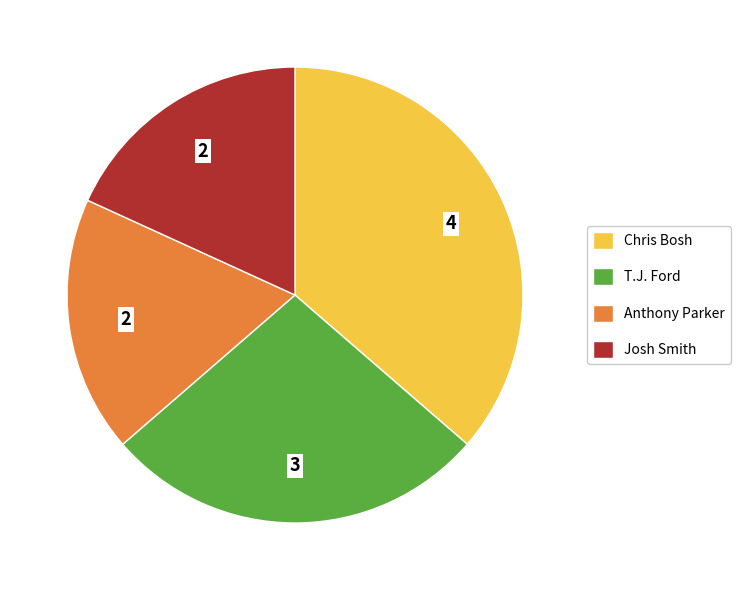

Is the sum of Chris Bosh and Anthony Parker greater than half?

Yes